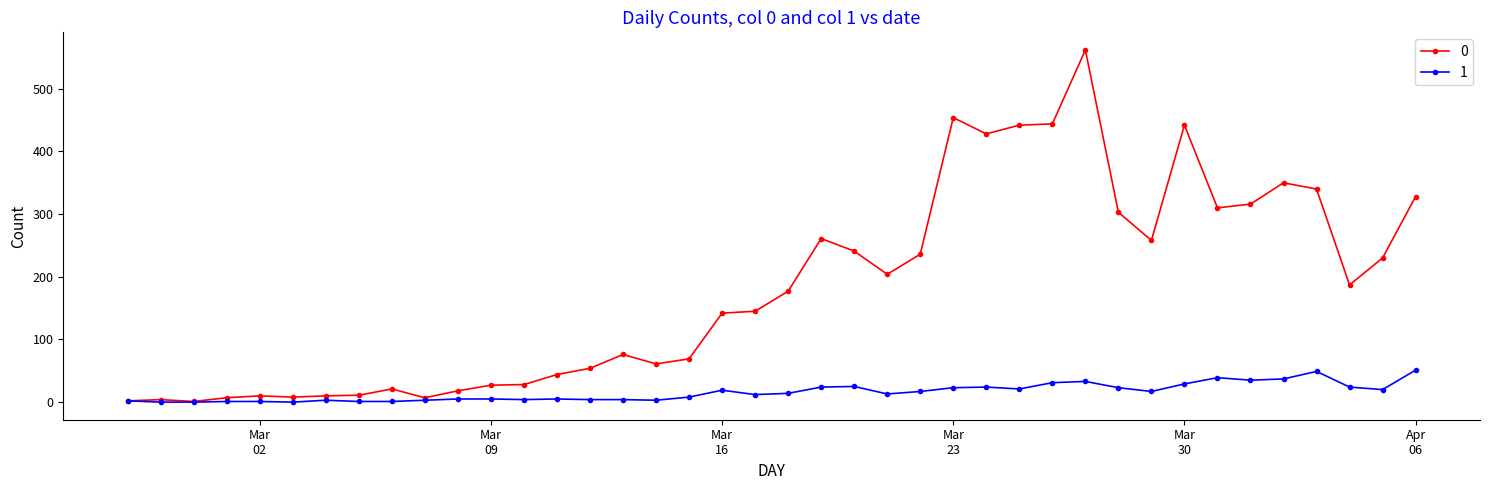

Does the chart have visible grid lines?

No